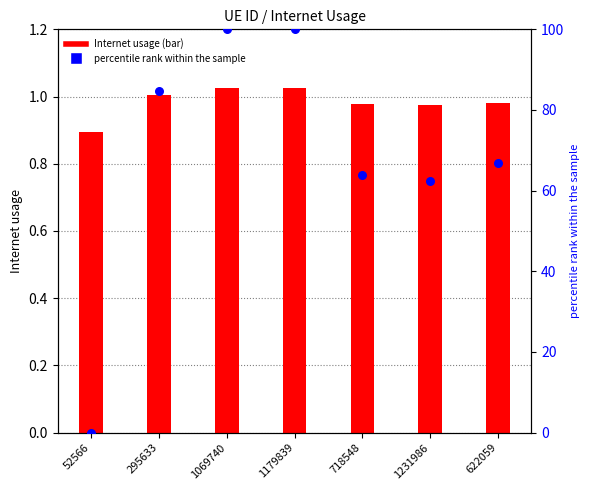

At which category is the sum across all series the highest?

1179839